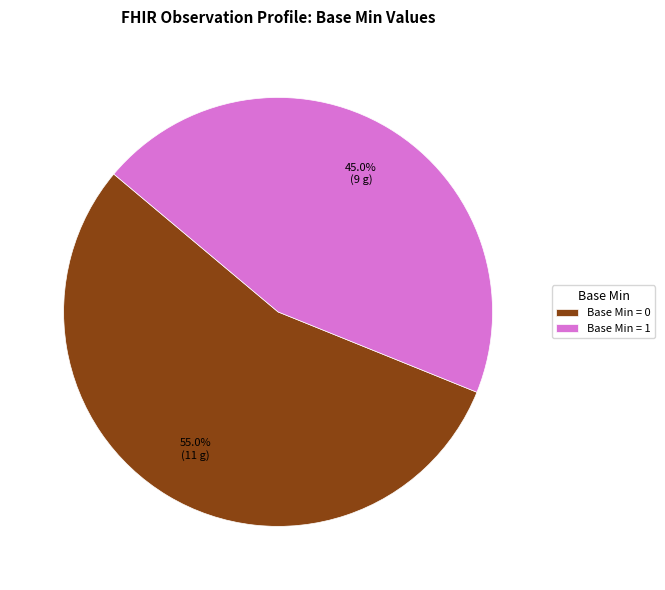

Rank the categories by value from highest to lowest.

Base Min = 0, Base Min = 1